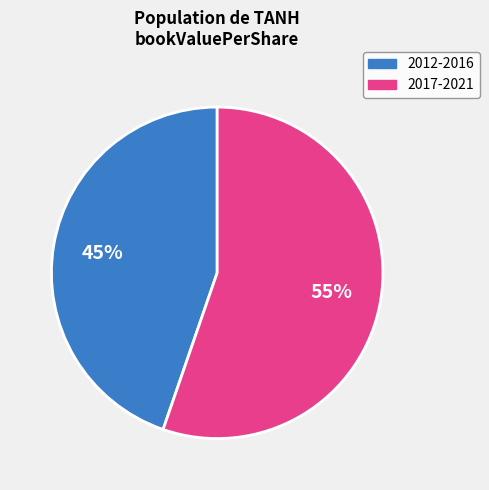

Does any single category account for the majority?

Yes